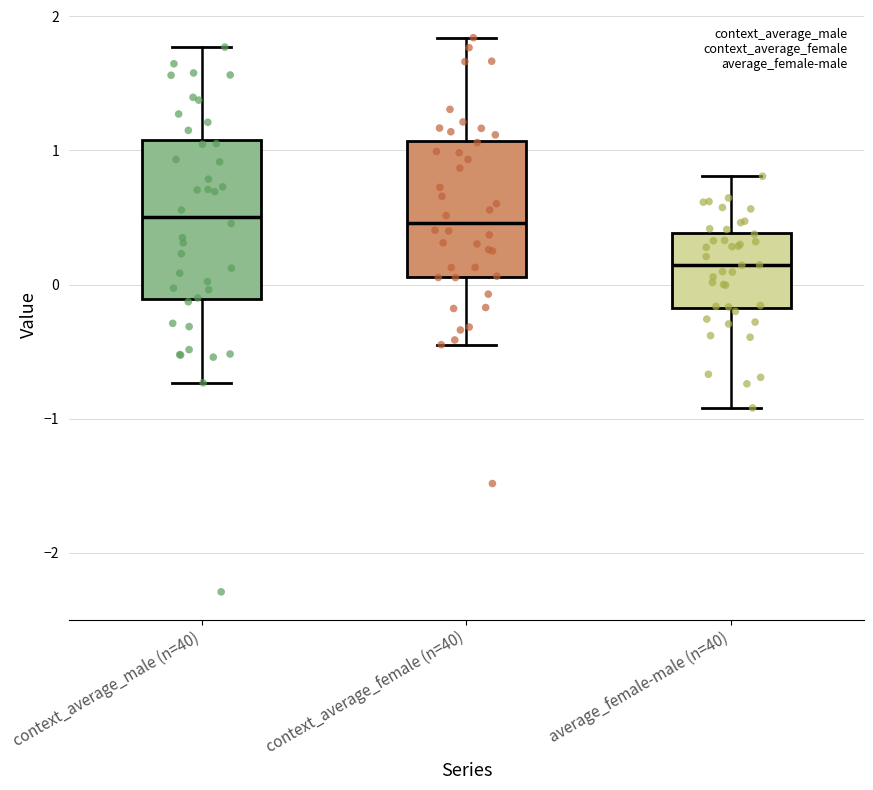

Reading left to right, read every box against the y-axis: the position of its median line, the range the box covers, and the ends of its whiskers. The values are not printed on the chart, so give them approximately, as read against the axis.

context_average_male (n=40): median 0.5, box -0.1 to 1.1, whiskers -0.7 to 1.8
context_average_female (n=40): median 0.5, box 0.1 to 1.1, whiskers -0.4 to 1.8
average_female-male (n=40): median 0.1, box -0.2 to 0.4, whiskers -0.9 to 0.8